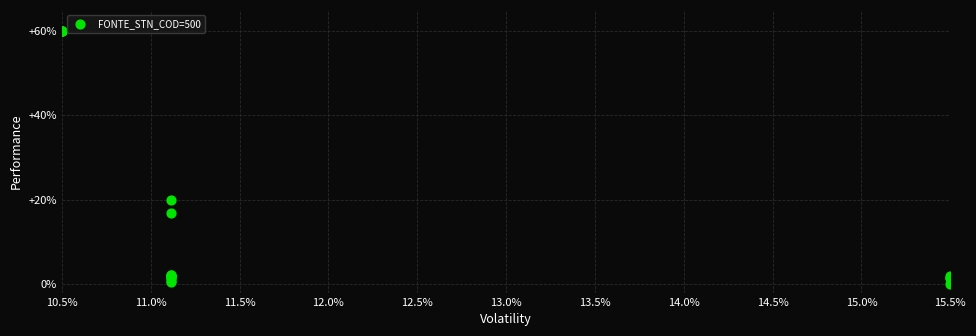

What Y value in the scatter plot is closest to 30?

20.0